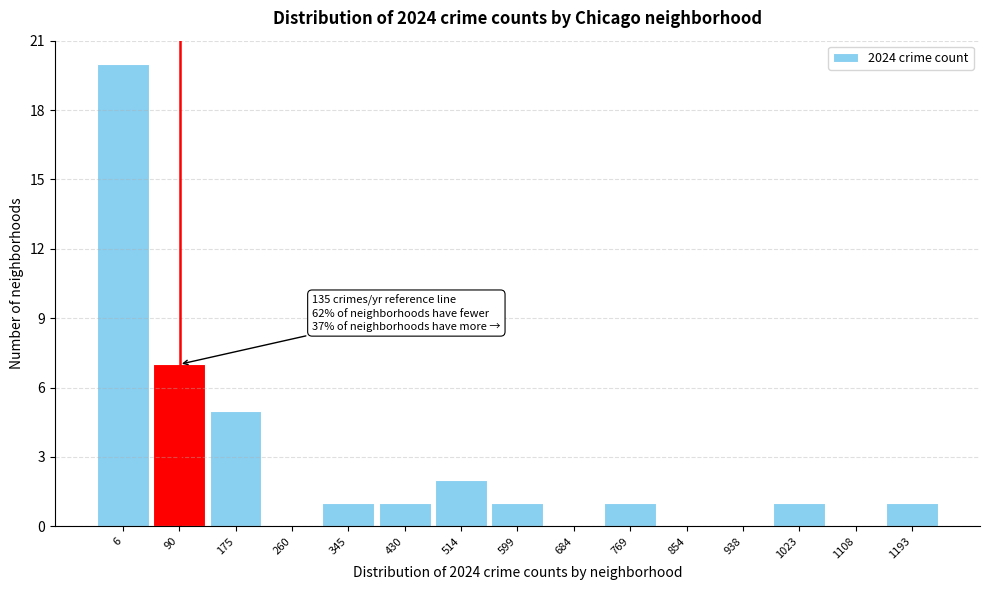

Reading left to right, extract all data points from this chart.

6=20	90=7	175=5	260=0	345=1	430=1	514=2	599=1	684=0	769=1	854=0	938=0	1023=1	1108=0	1193=1